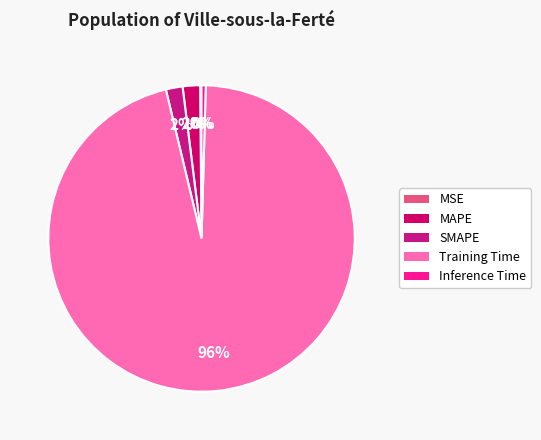

What is the total percentage of Training Time and MSE?

96.0%